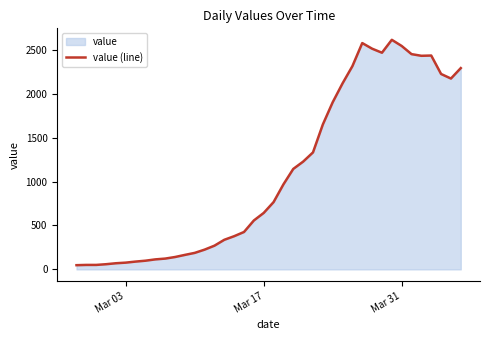

What is the greatest value displayed?

2614